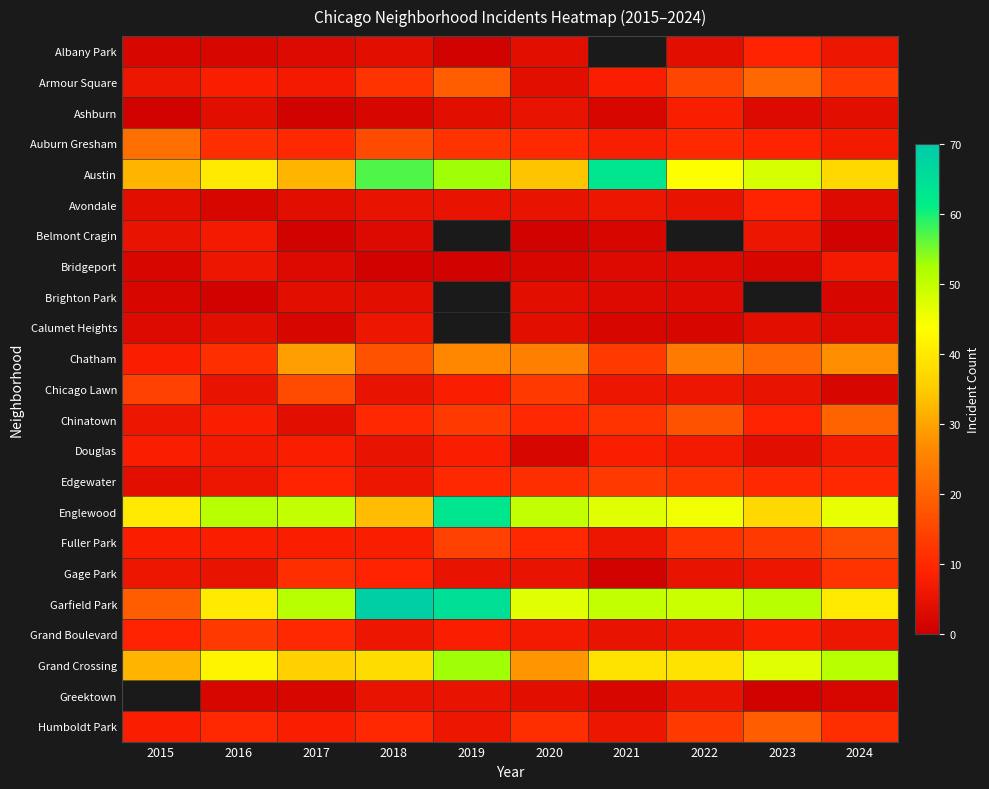

The value of Calumet Heights at 2020 is 6.1. True or false?

False